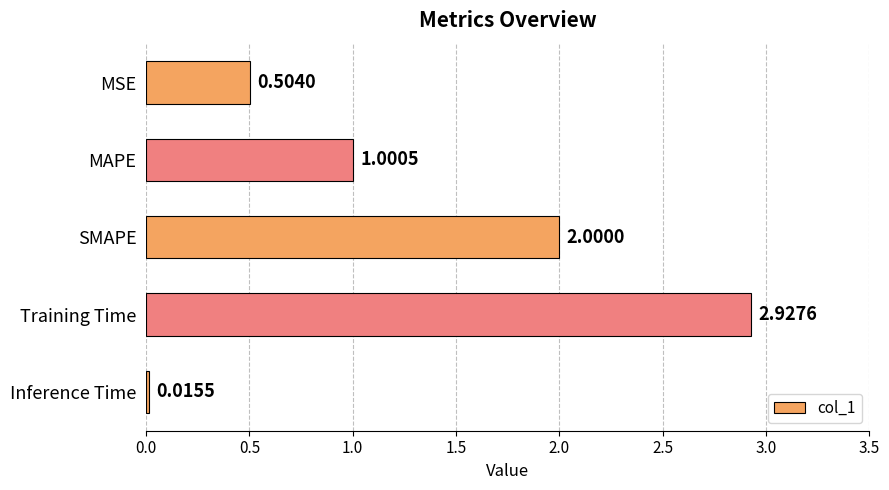

What is the change in value from SMAPE to Training Time?

+0.9